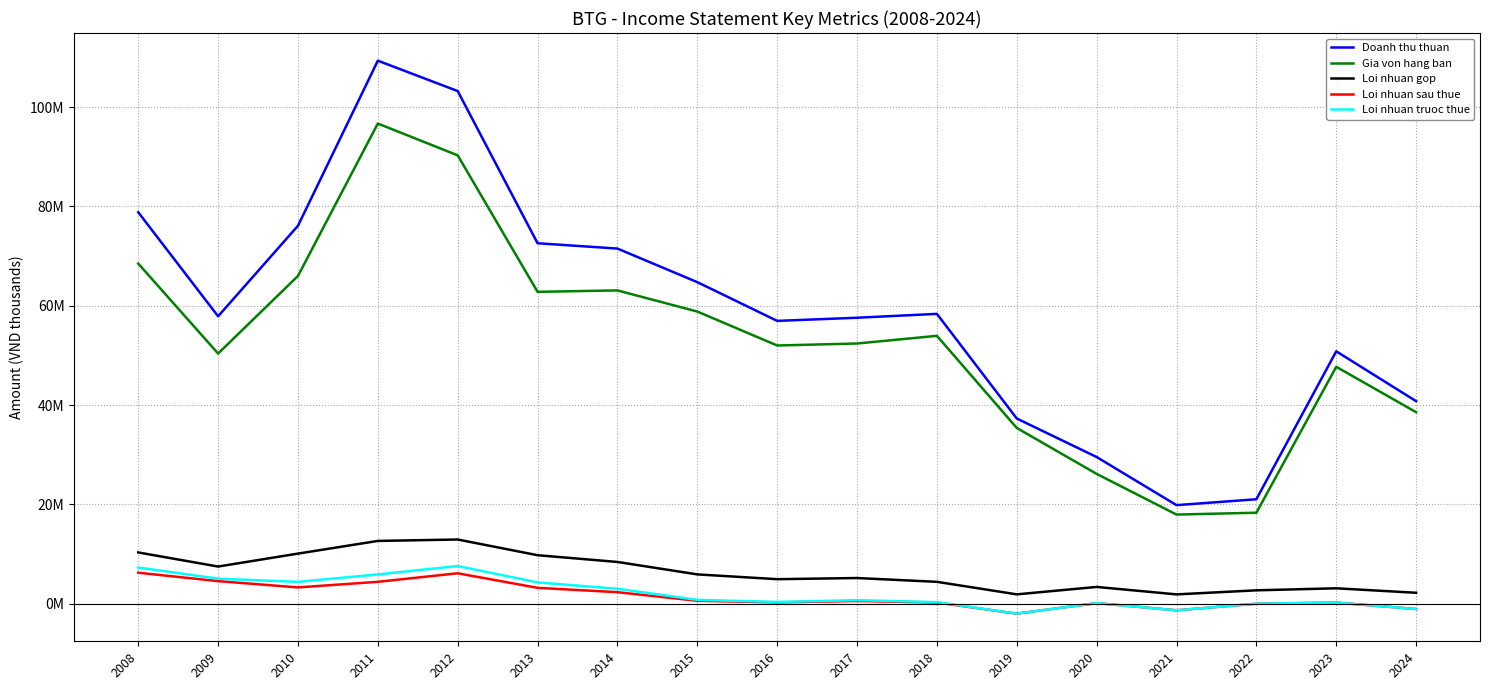

Is this an area chart (filled region under the line)?

No